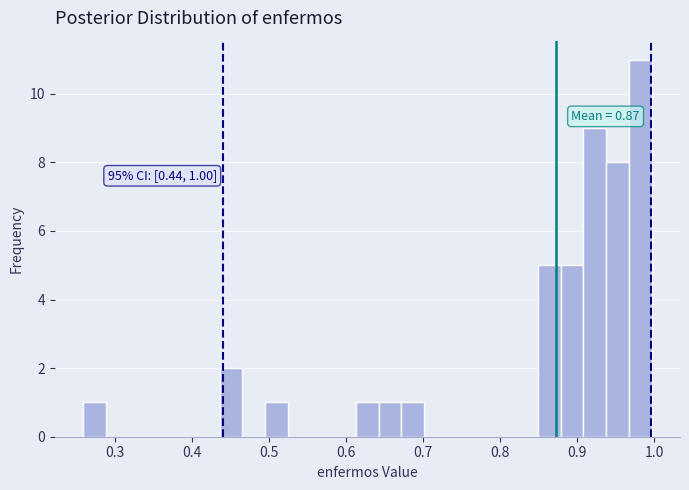

Around what value on the x-axis is the tallest bar? Give the approximate position of its centre, as read against the axis.

0.98